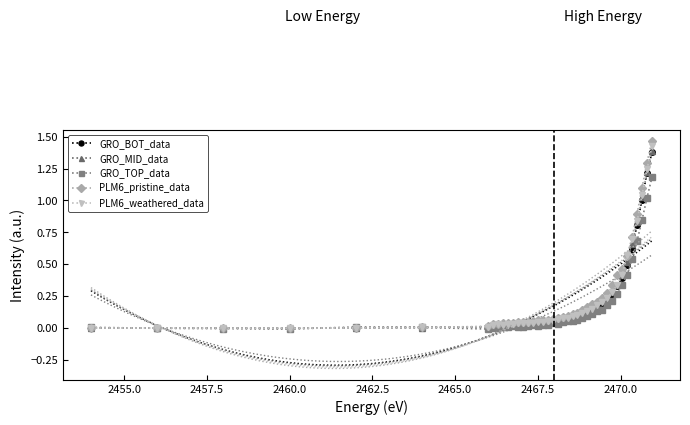

True or false: PLM6_pristine_data has more than 0 interior local peaks.

True